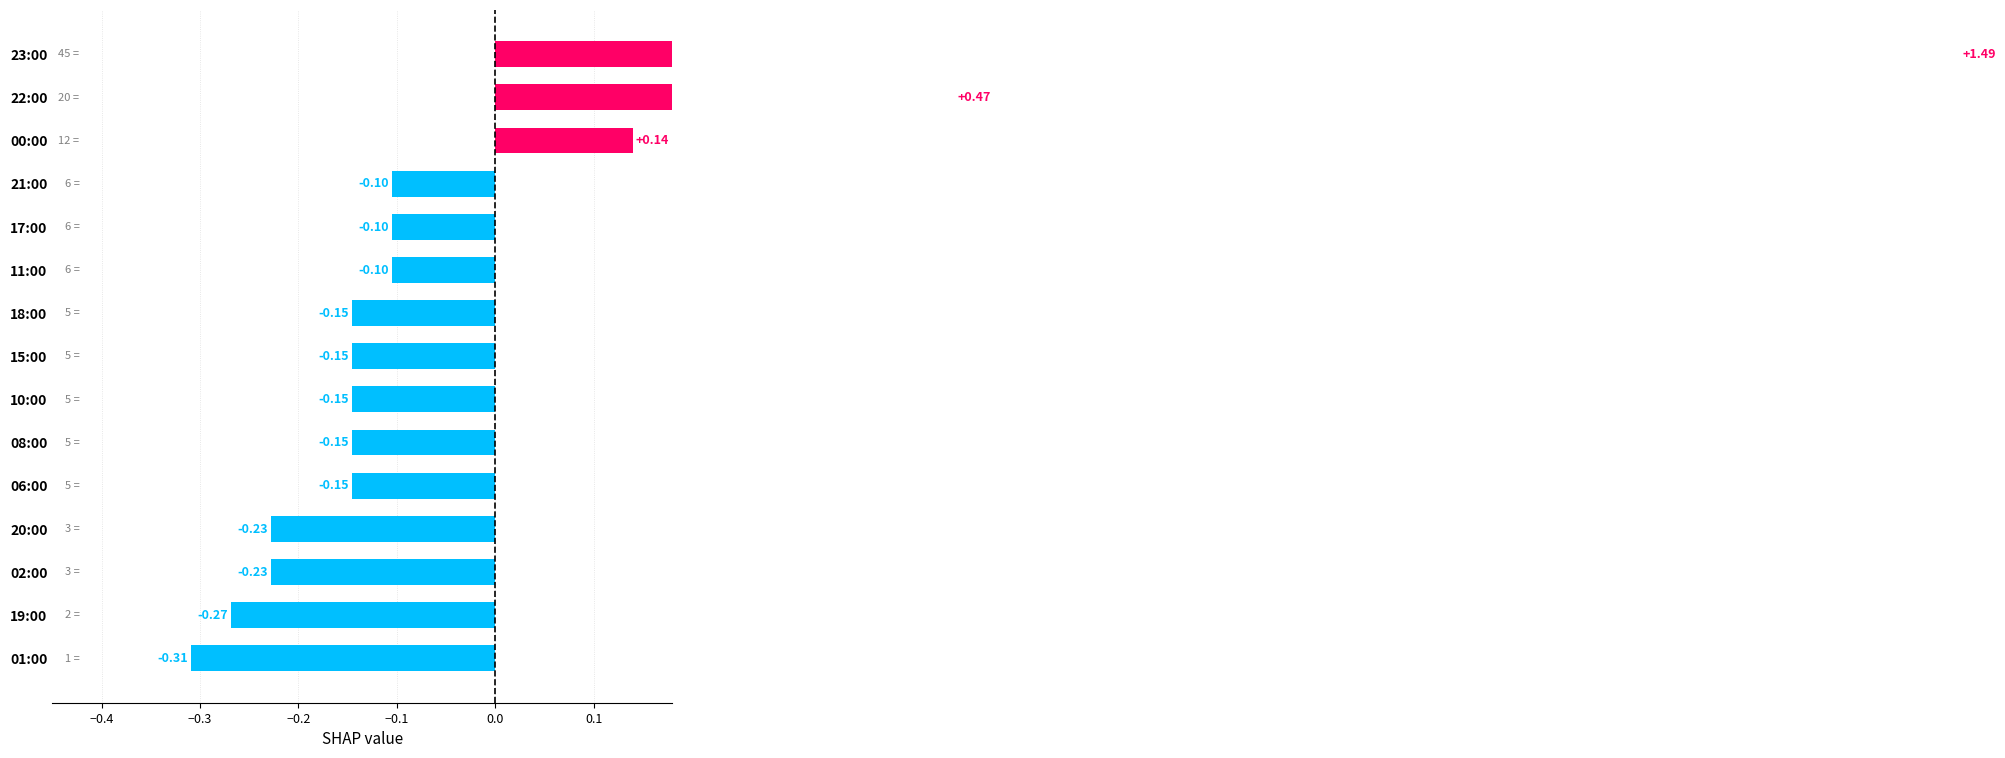

How many series are shown in this chart?

1